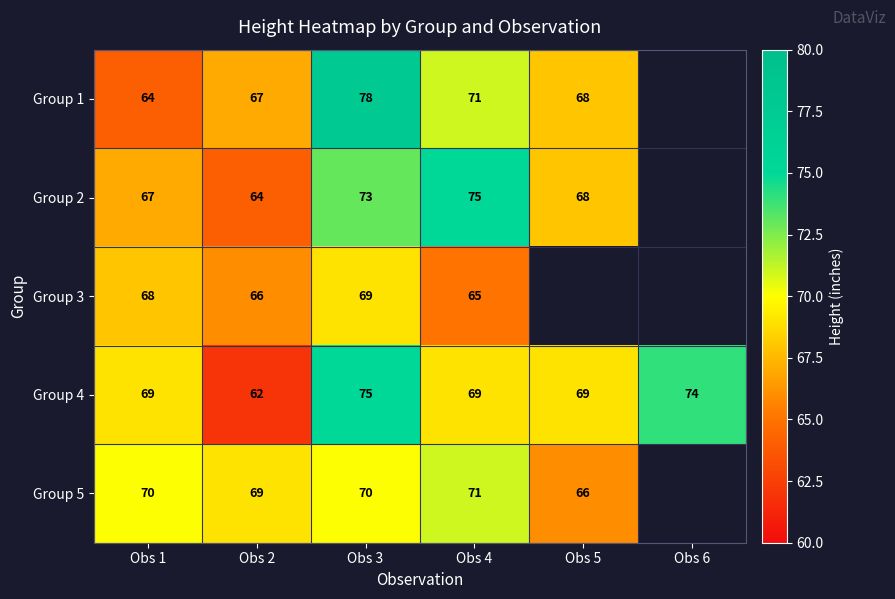

What is the total value across all series at Obs 2?

328